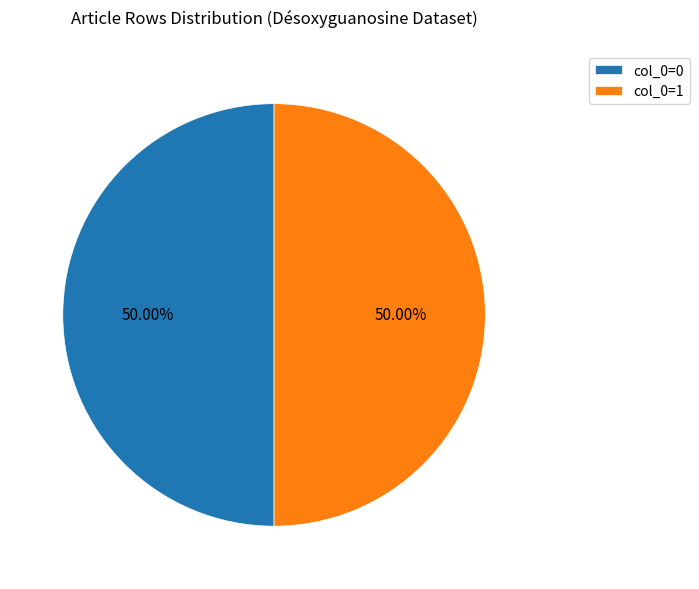

How many segments does this pie chart have?

2